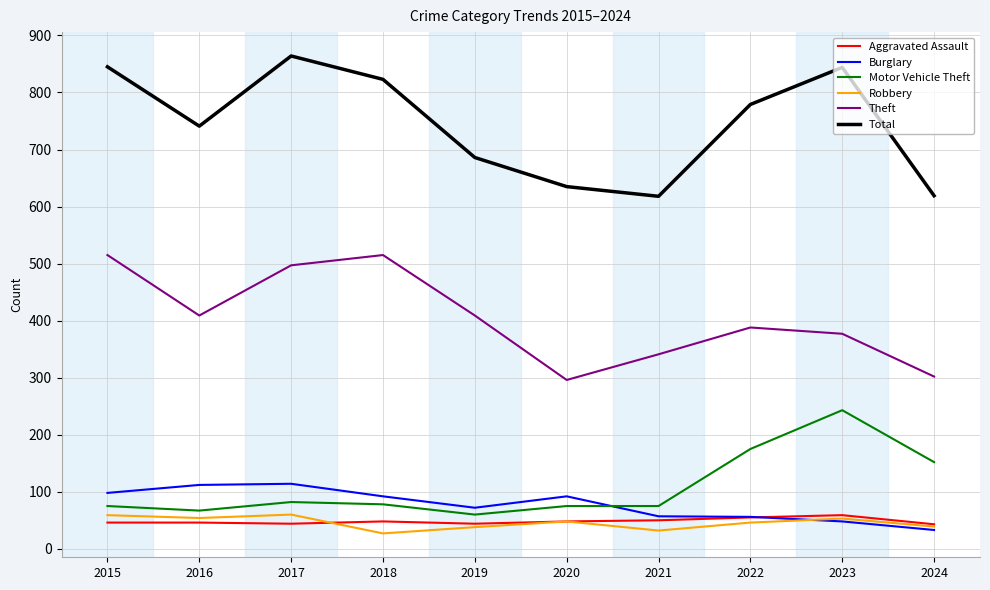

Which series has the largest range (max minus min)?

Total